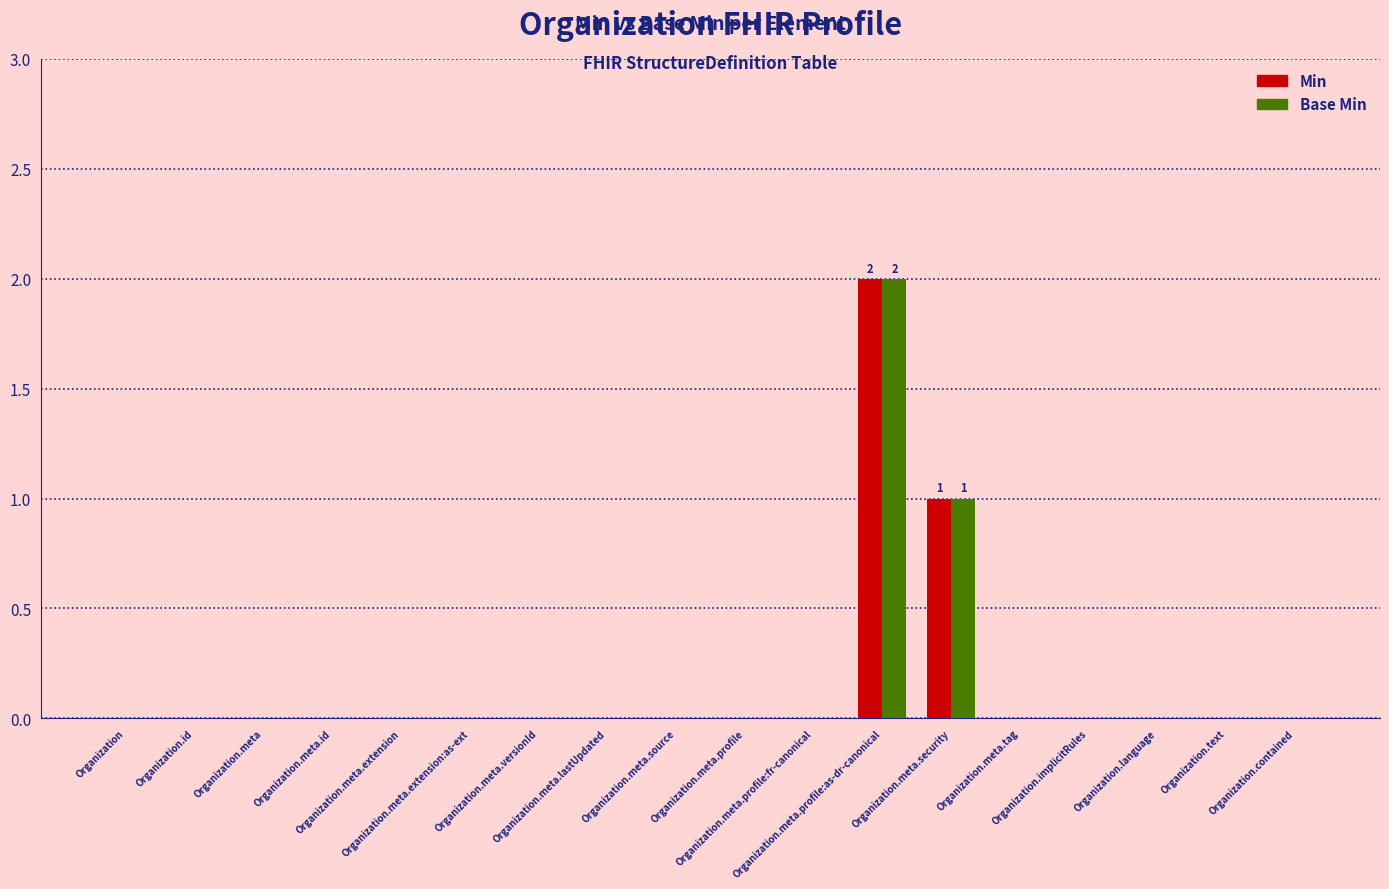

How many Min values are between 0 and 1?

17